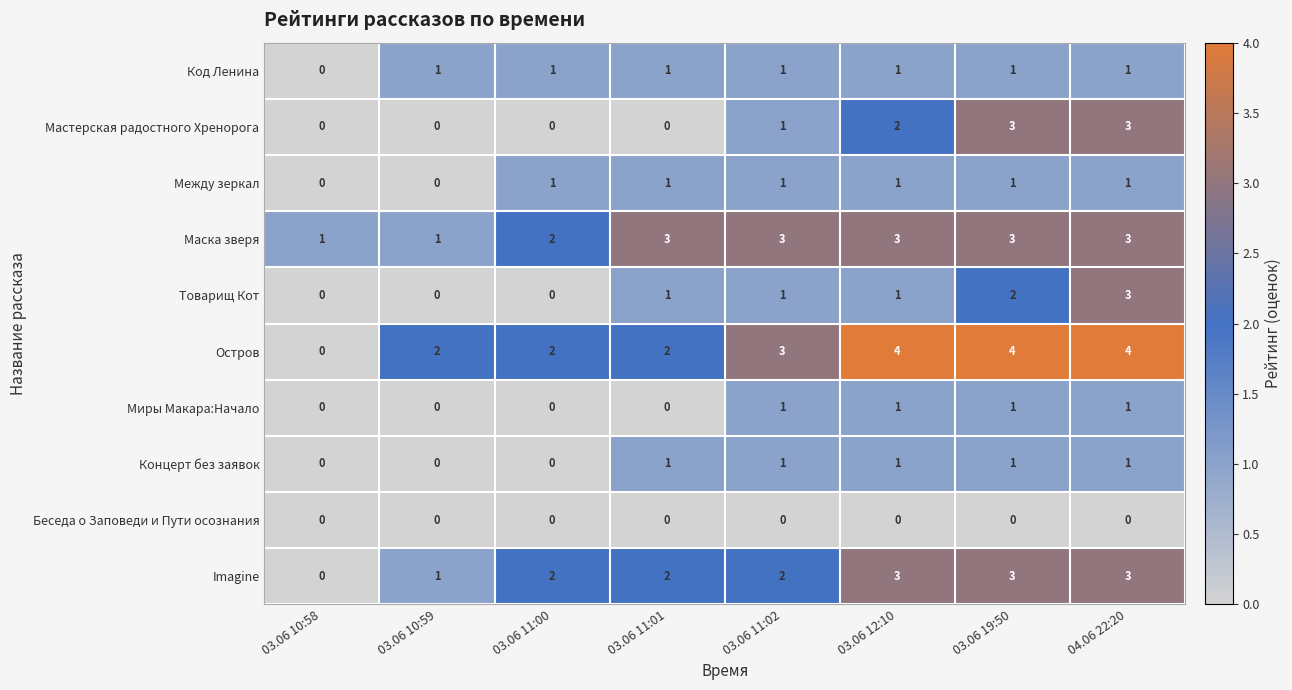

What is the sum of the Маска зверя values at 03.06 11:01 and 04.06 22:20?

6